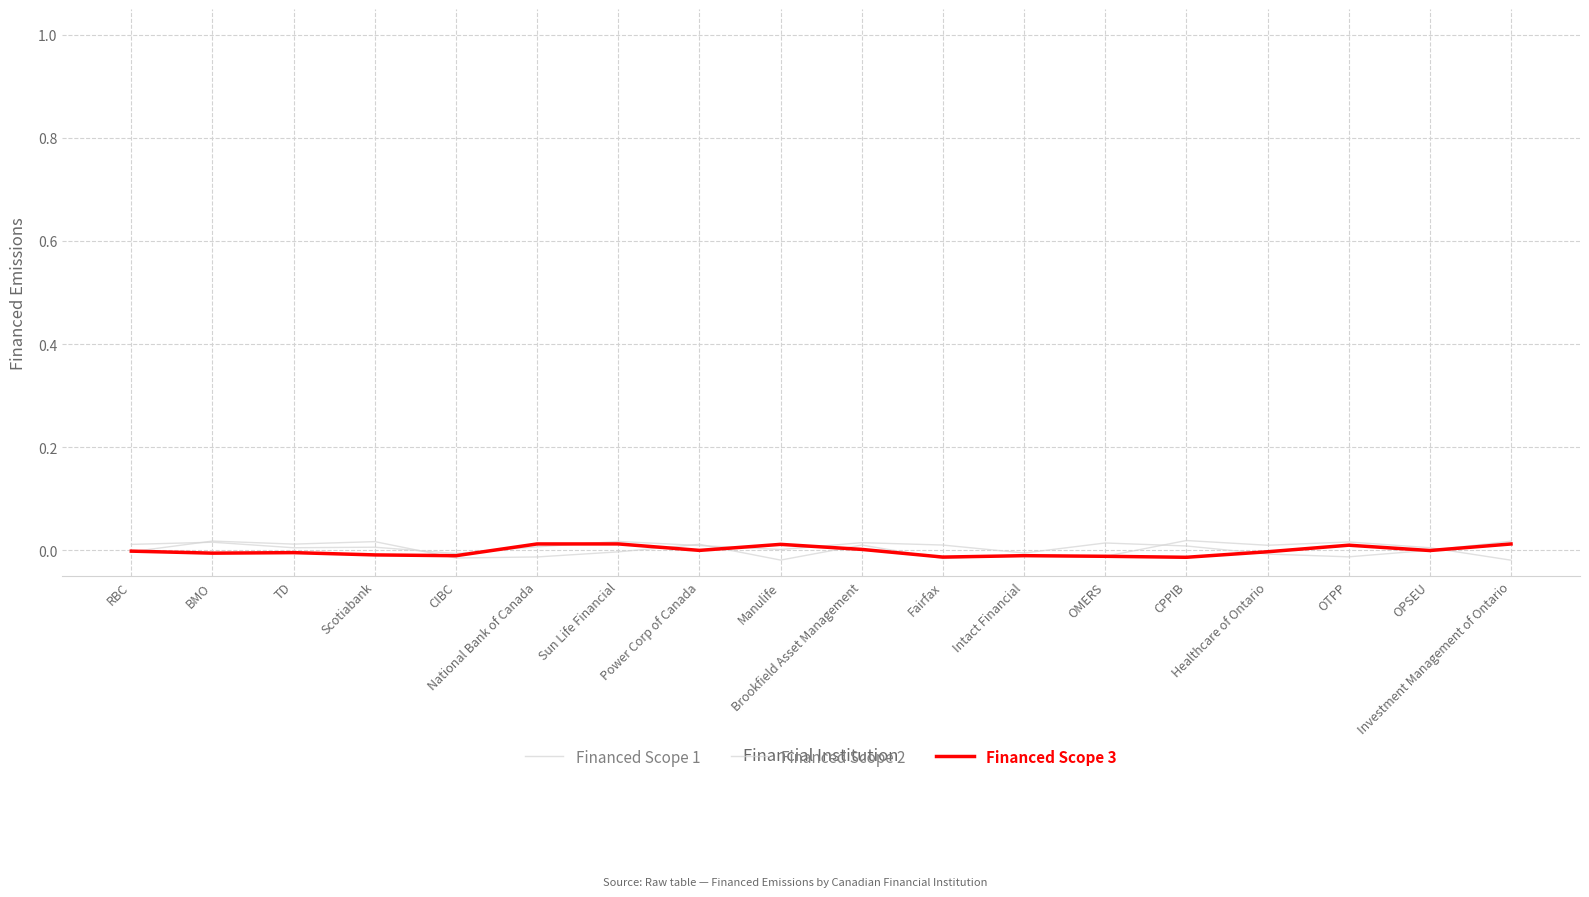

The value of Financed Scope 2 at National Bank of Canada is 0.0. True or false?

True